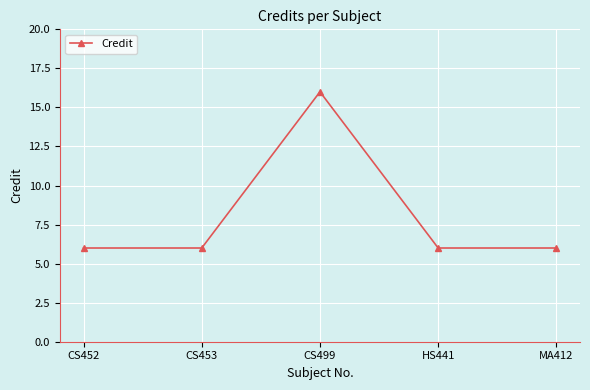

At which category does the chart reach its peak across all series?

CS499